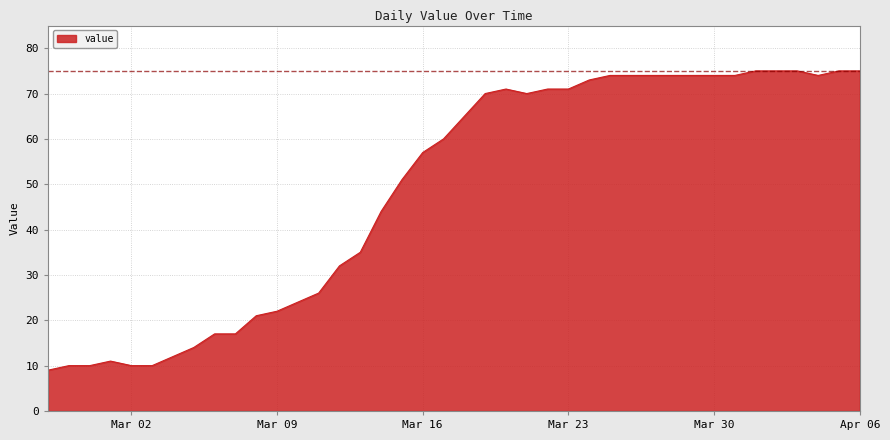

What is the sum of all values?

1950